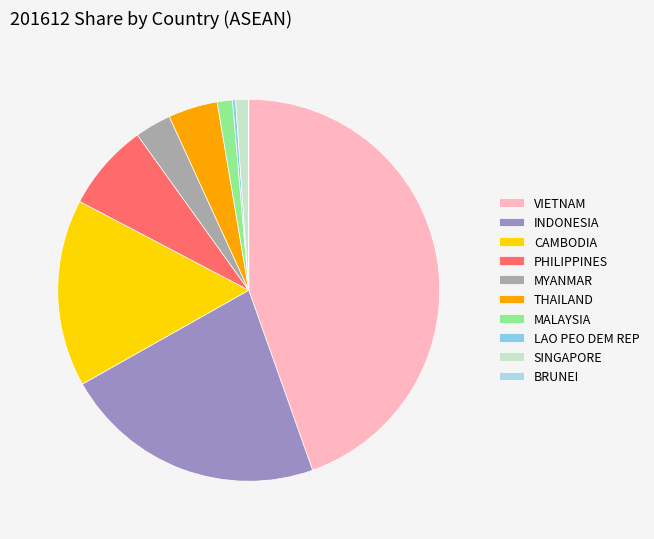

What percentage is the SINGAPORE slice, to the nearest percent?

1%